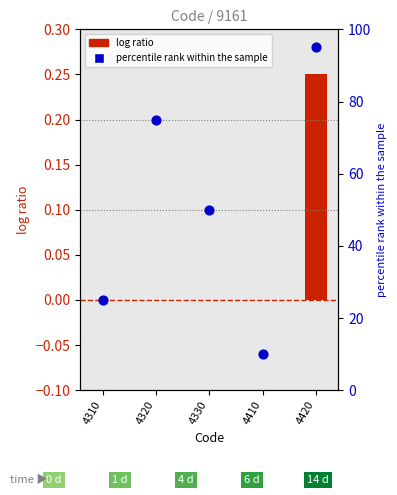

What is the change in value from 4320 to 4410?

-65